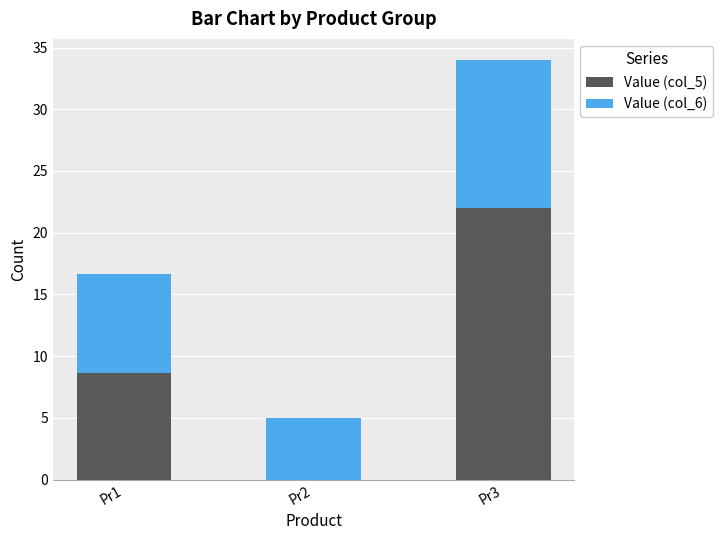

Is it true that Value (col_5) equals 0.0 at Pr2?

True